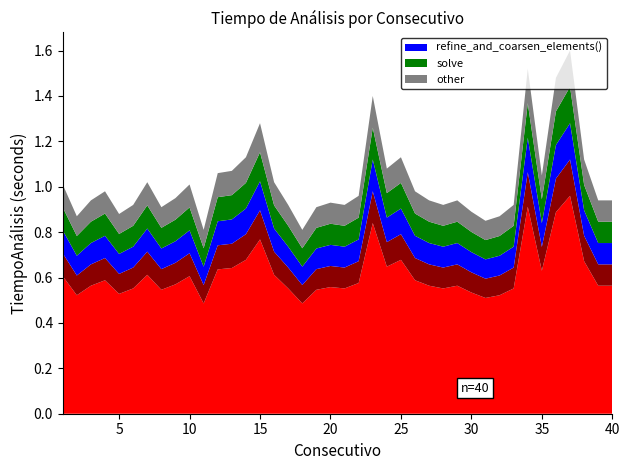

Reading left to right, what are all the values shown in this chart?

1.0	0.9	0.9	1.0	0.9	0.9	1.0	0.9	0.9	1.0	0.8	1.1	1.1	1.1	1.3	1.0	0.9	0.8	0.9	0.9	0.9	1.0	1.4	1.1	1.1	1.0	0.9	0.9	0.9	0.9	0.8	0.9	0.9	1.5	1.1	1.5	1.6	1.1	0.9	0.9